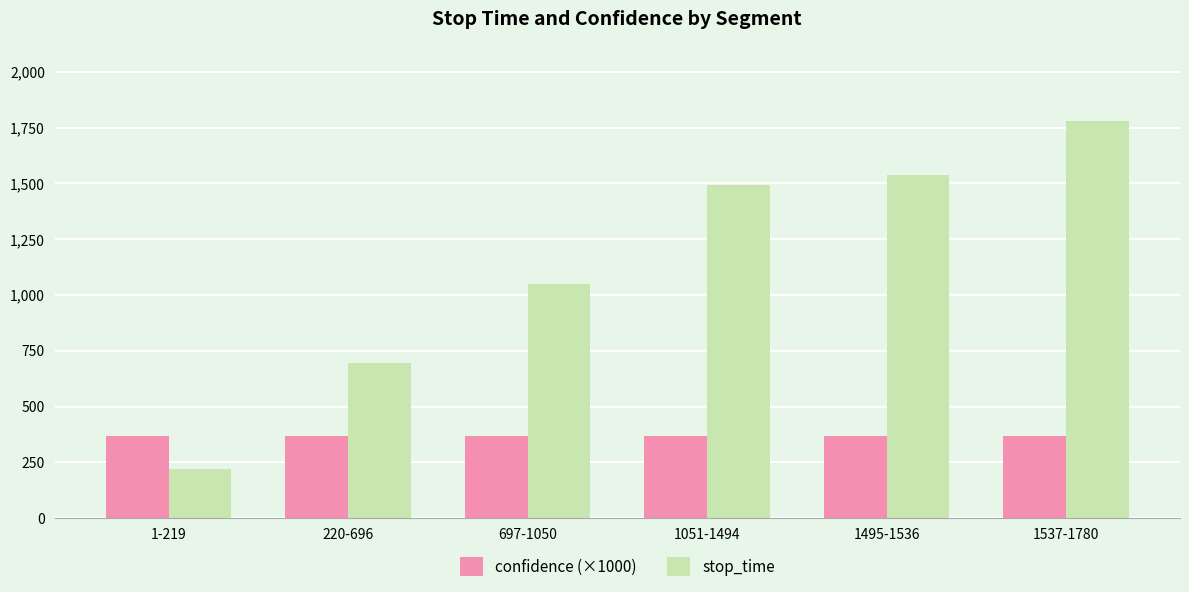

At how many categories does at least one series exceed 794?

4